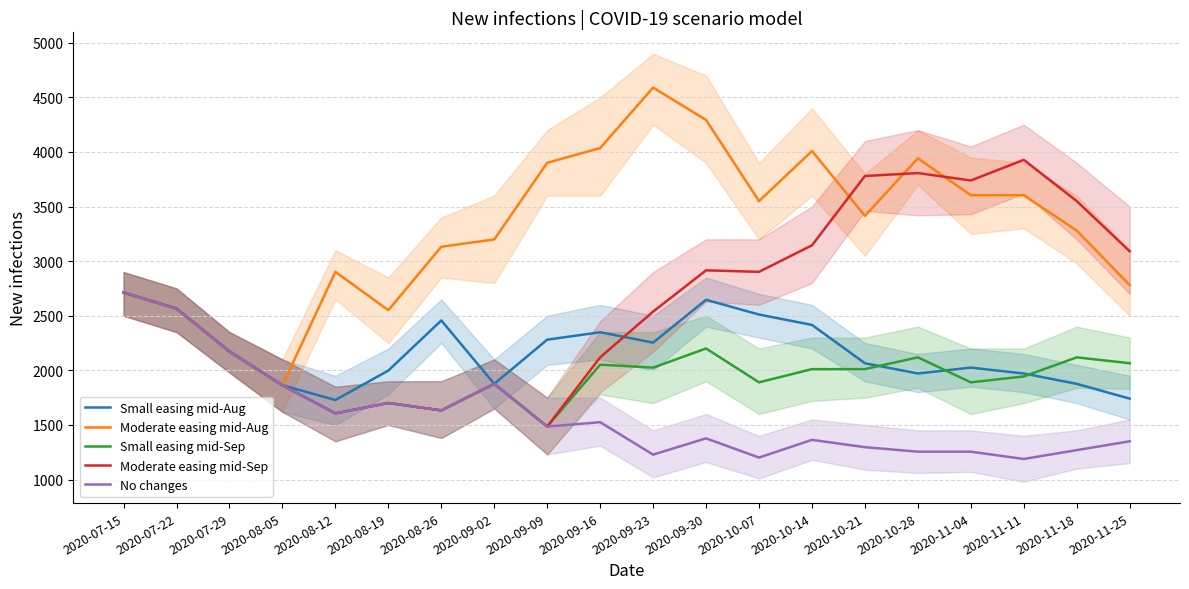

What is the maximum value for Moderate easing mid-Aug?

4590